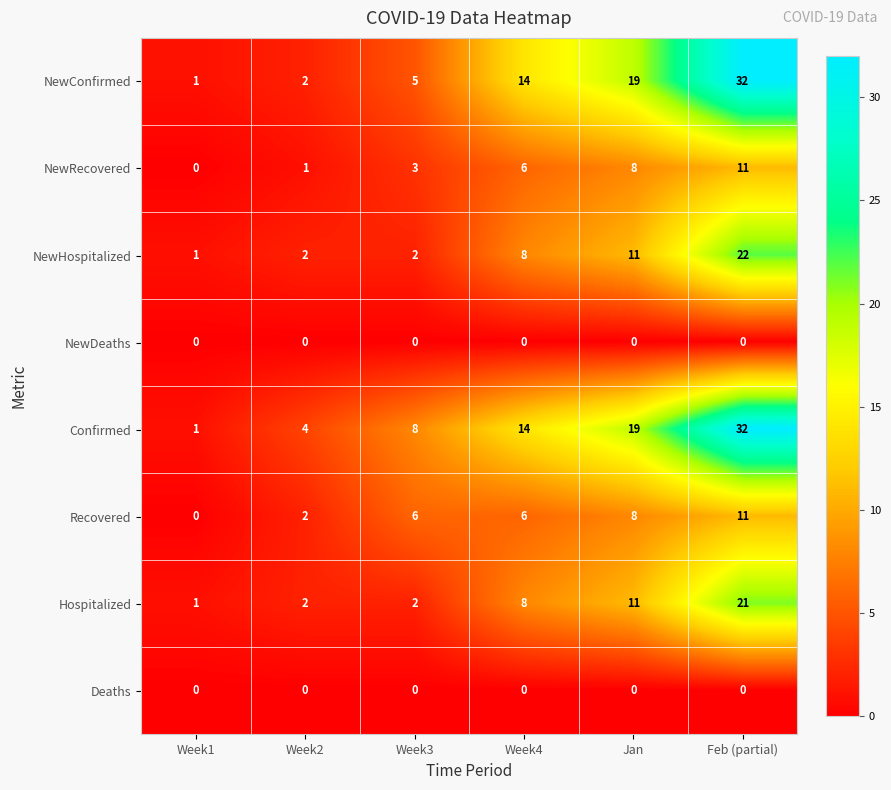

Where is Hospitalized nearest to the value 11?

Jan